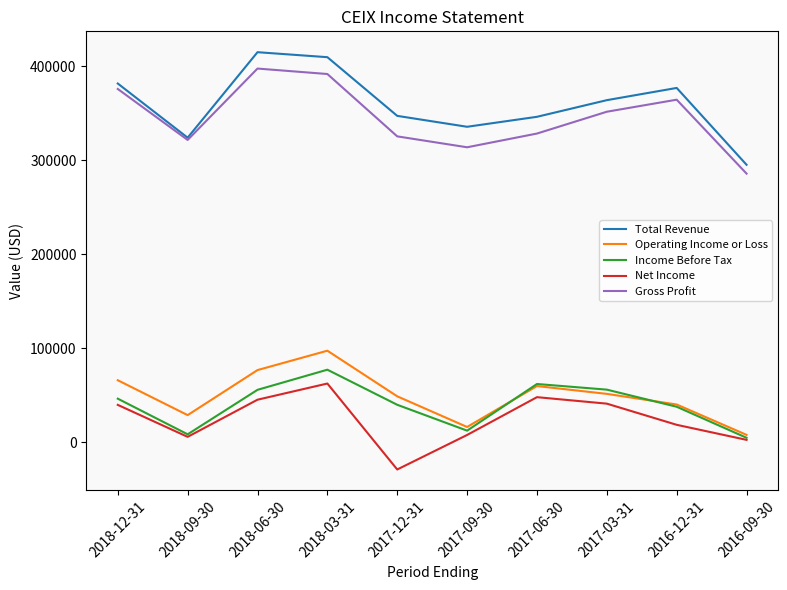

At which label does Net Income reach its minimum?

2017-12-31